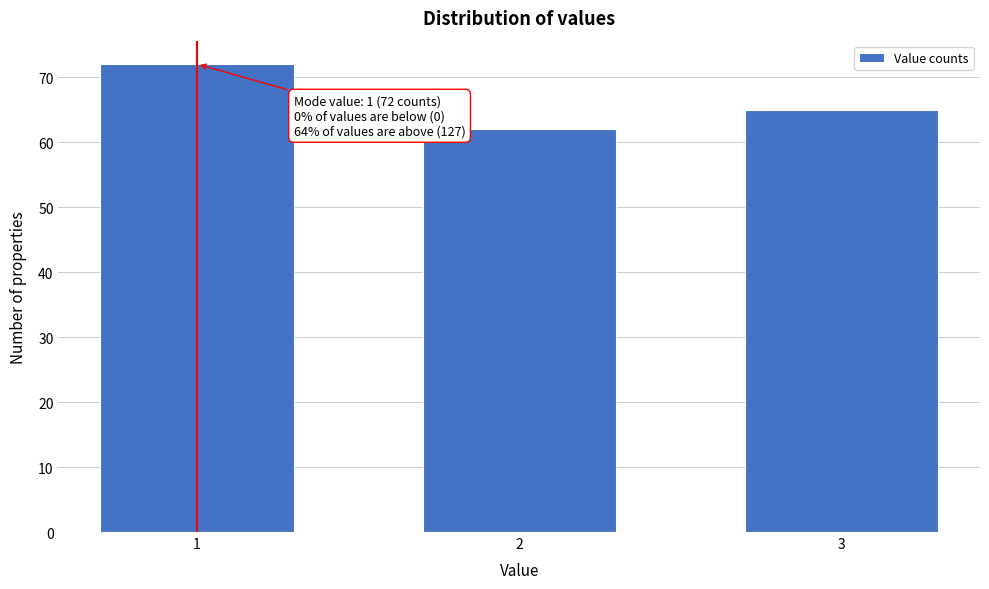

Reading left to right, what are all the values shown in this chart?

1=72	2=62	3=65